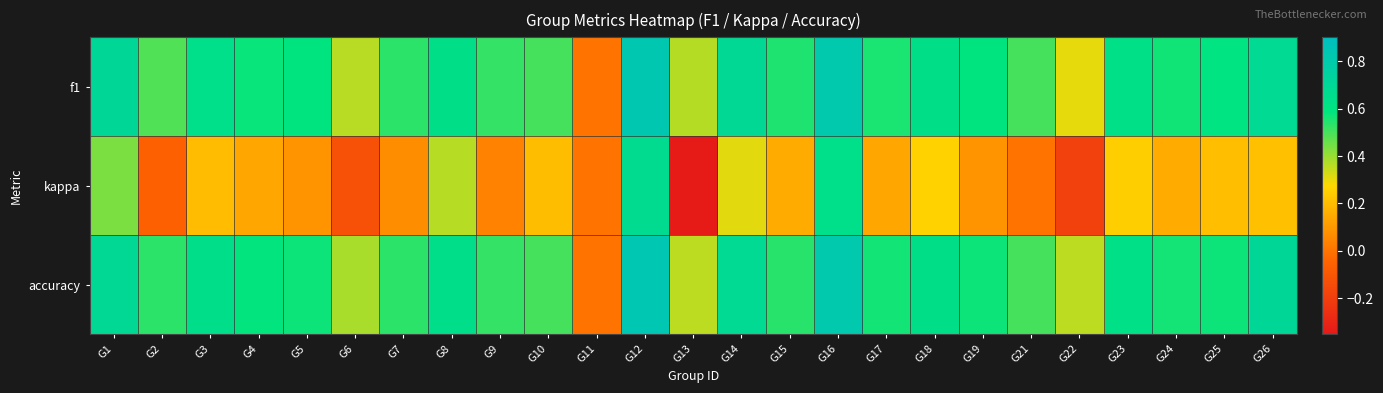

Which label corresponds to the largest value in the chart?

G12